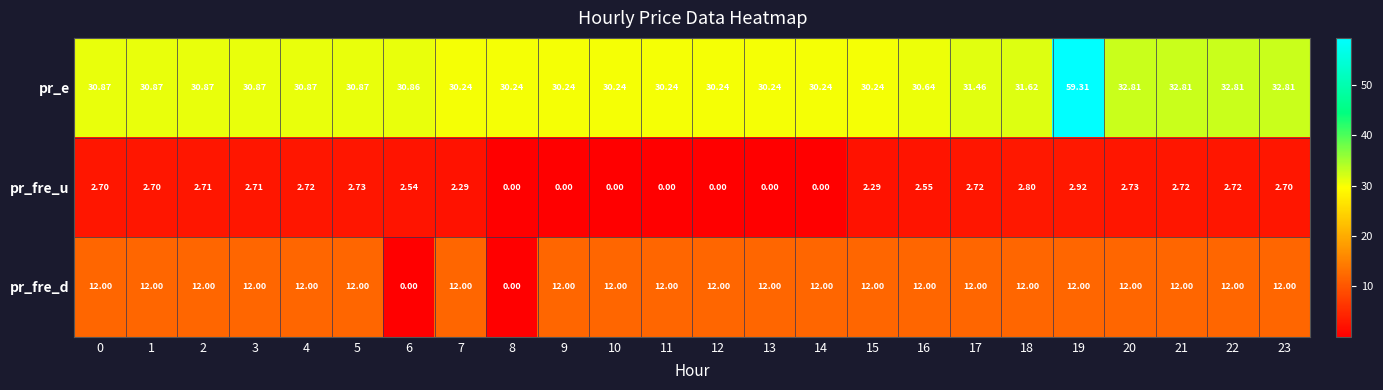

Is the value of pr_fre_u at 19 greater than the value of pr_e at 9?

No